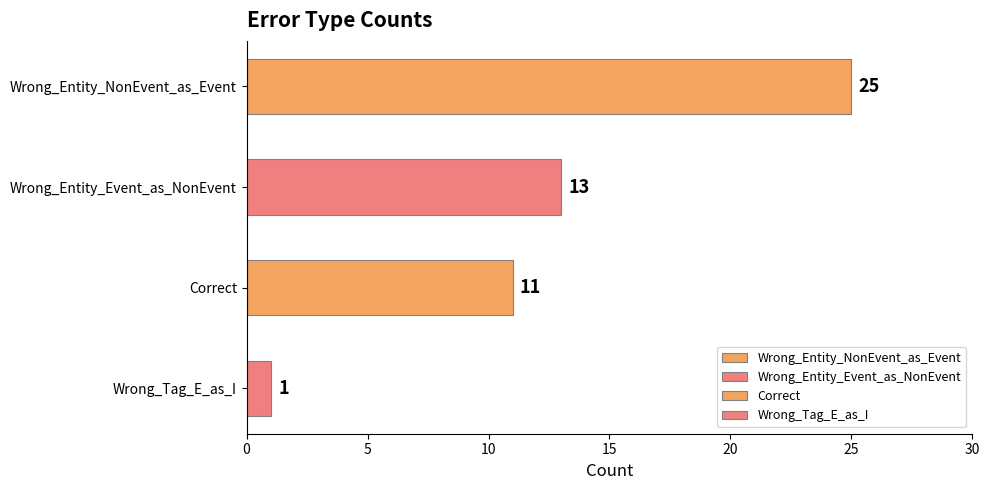

Reading top to bottom, list all the values displayed in this chart.

Wrong_Entity_NonEvent_as_Event=25	Wrong_Entity_Event_as_NonEvent=13	Correct=11	Wrong_Tag_E_as_I=1